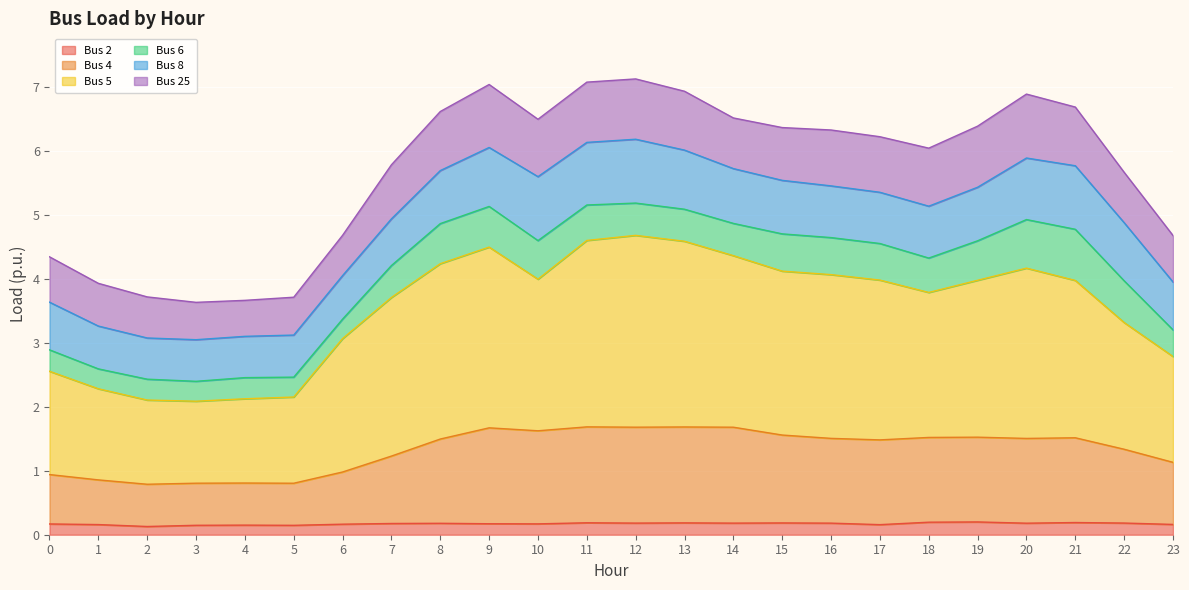

True or false: Bus 2 has a value of 0.1 at 5.

True